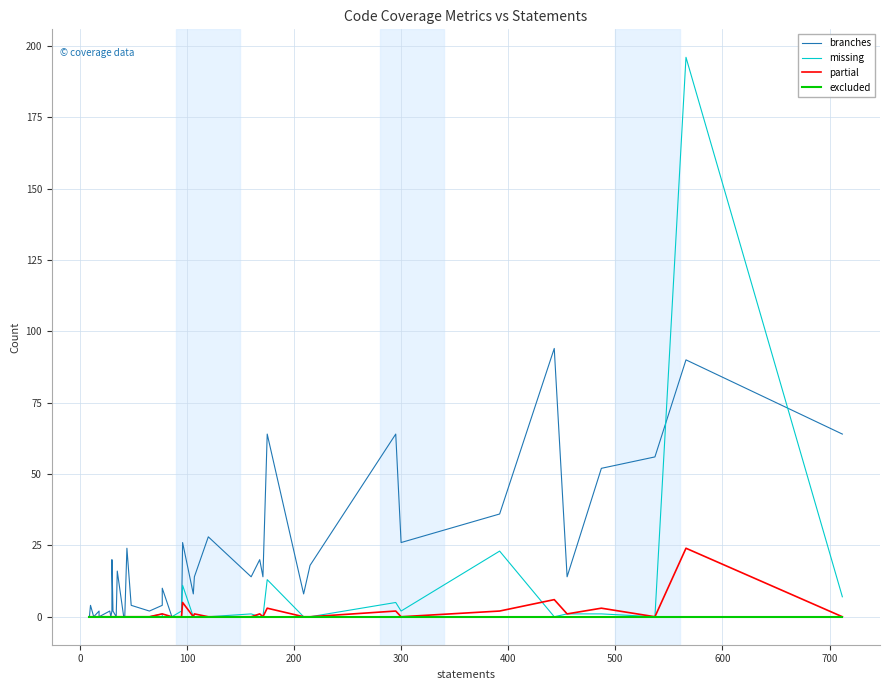

True or false: partial has more than 0 points higher than both neighbors.

True